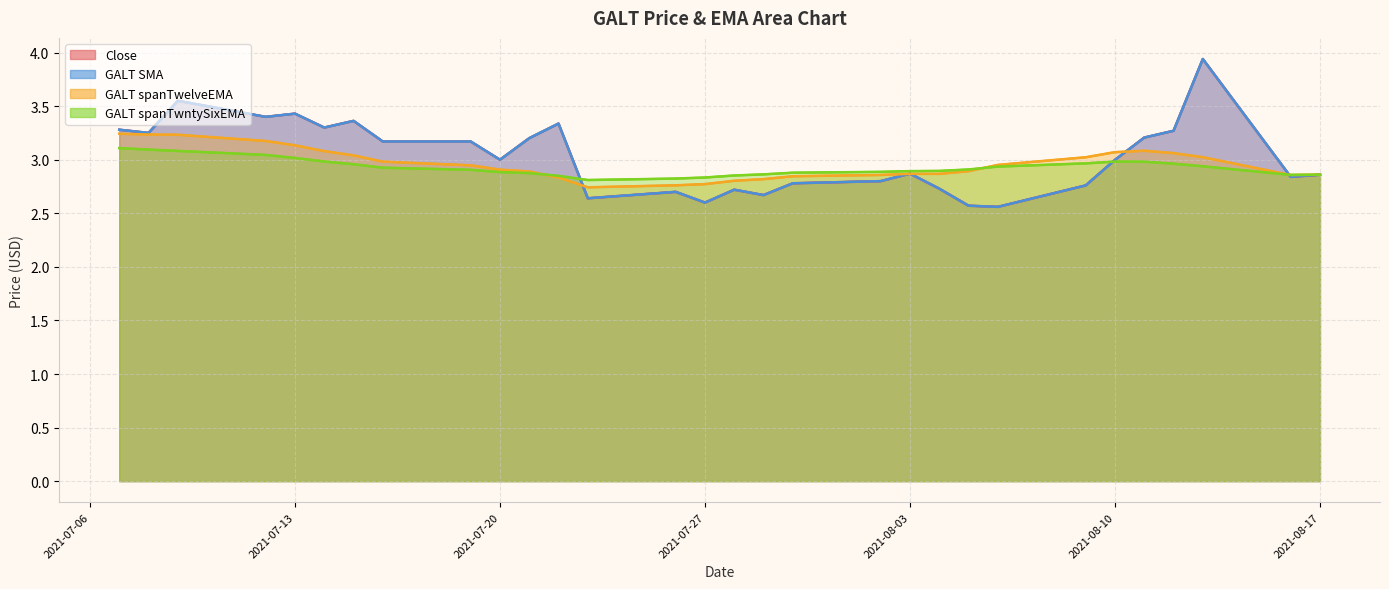

The GALT spanTwelveEMA series shows 3.2 at 2021-07-07. True or false?

True